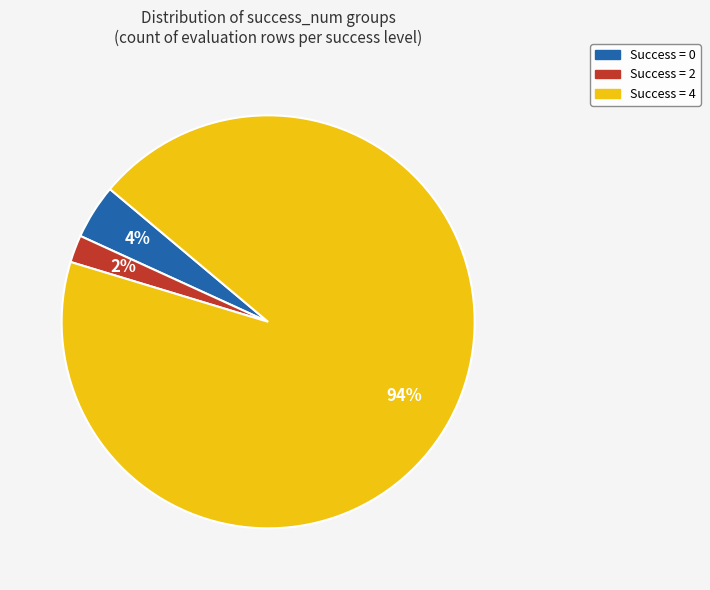

Does any single category account for the majority?

Yes